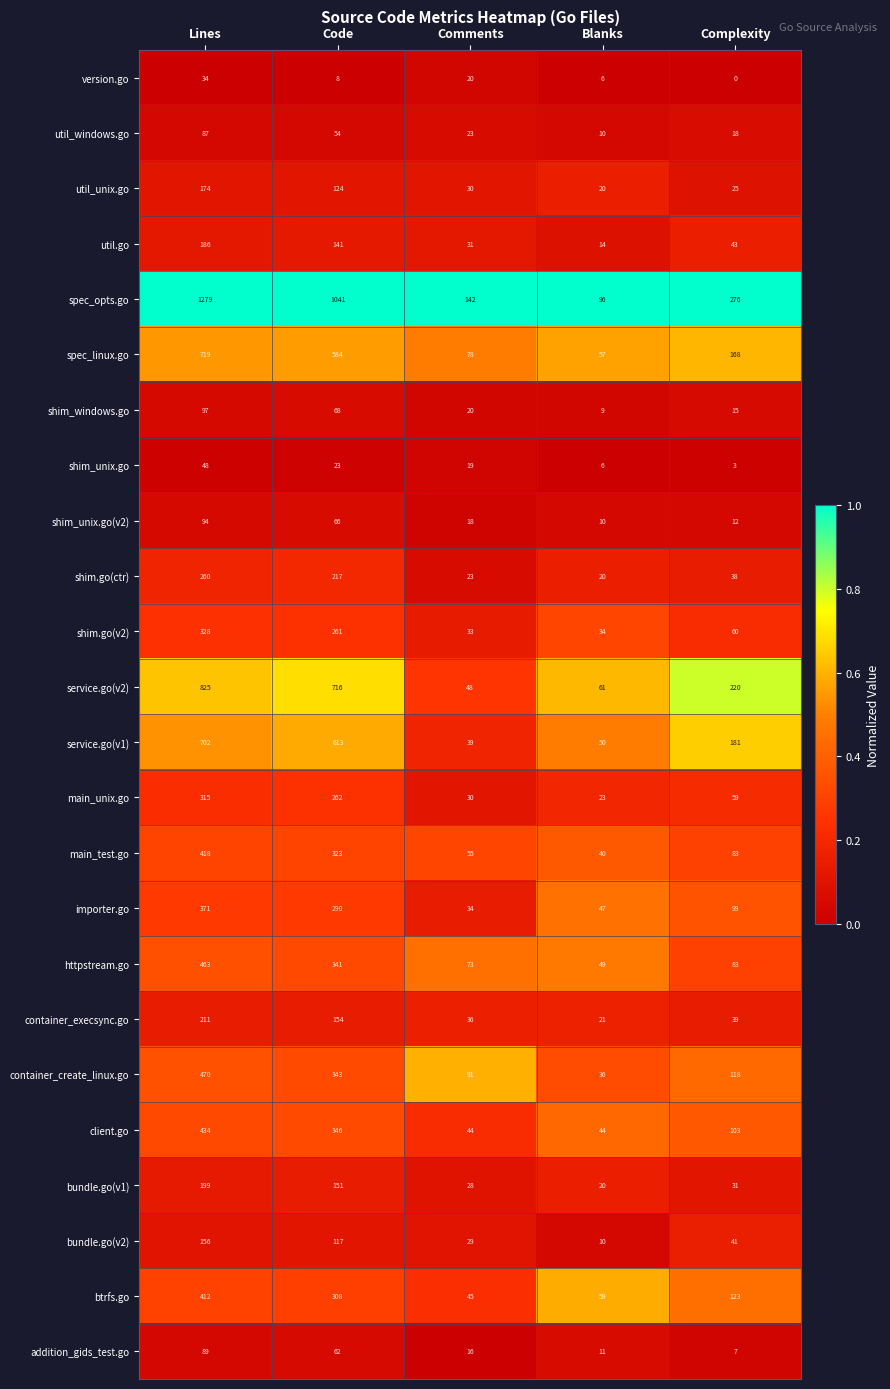

At which label is shim_windows.go closest to 53?

Code